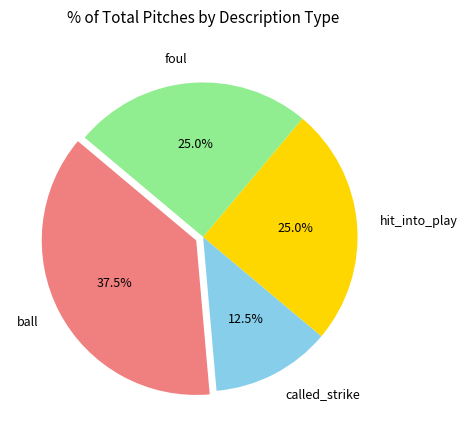

What is the smallest slice in the pie chart?

called_strike